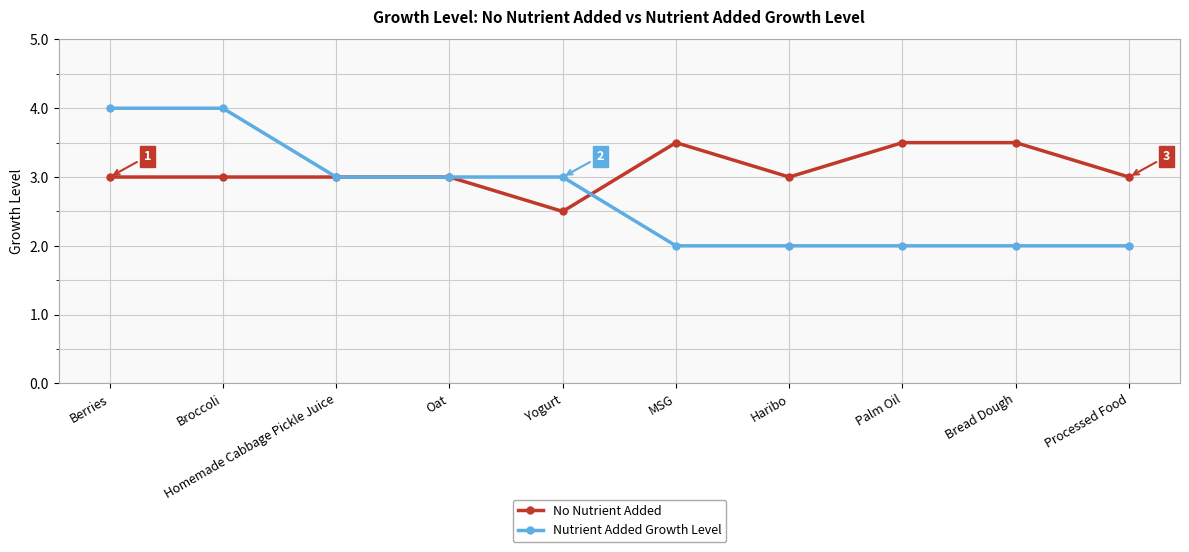

Is the value of Nutrient Added Growth Level at MSG greater than the value of No Nutrient Added at Oat?

No